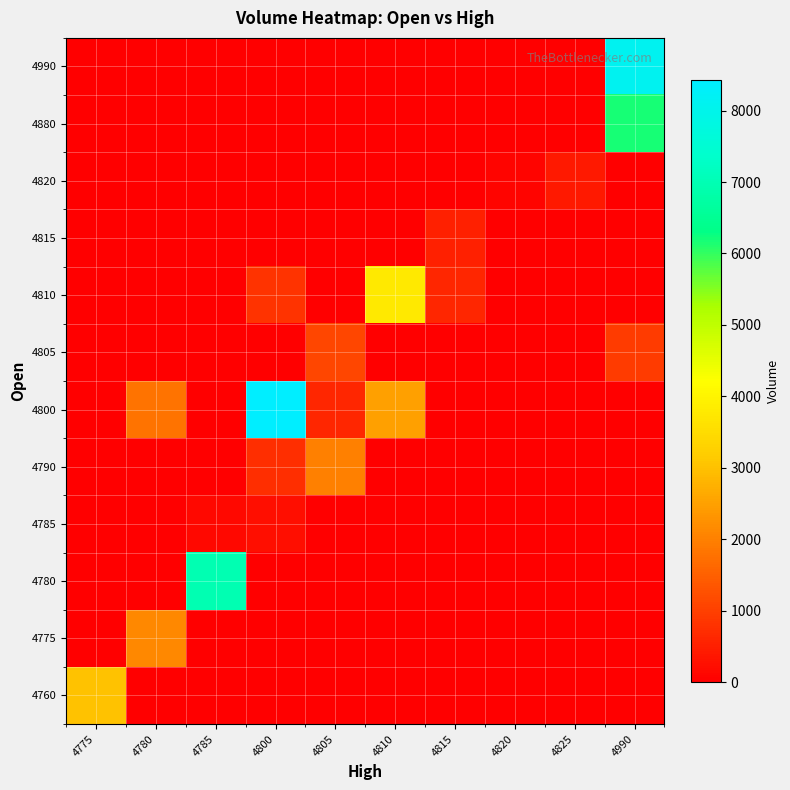

What is the spread (max minus min) of values at 4820?

80